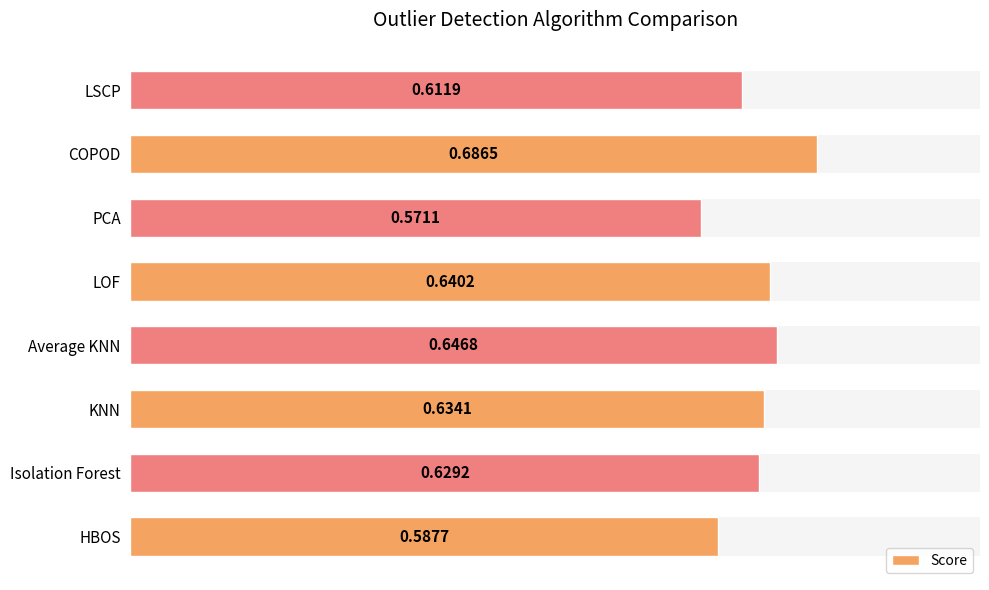

What is the difference between the maximum and second lowest values?

0.1